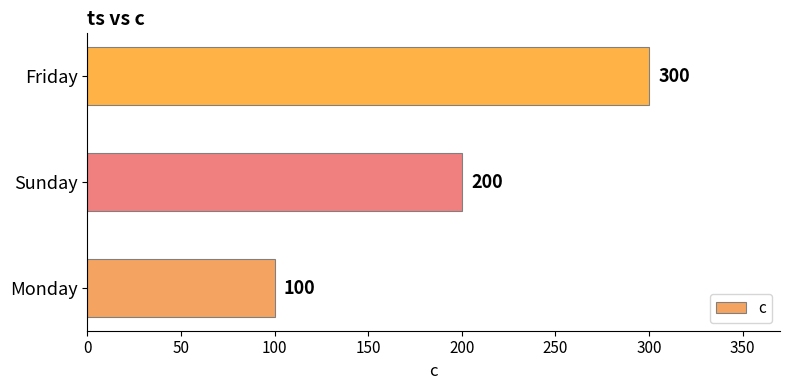

Rank the categories by value from highest to lowest.

Friday, Sunday, Monday